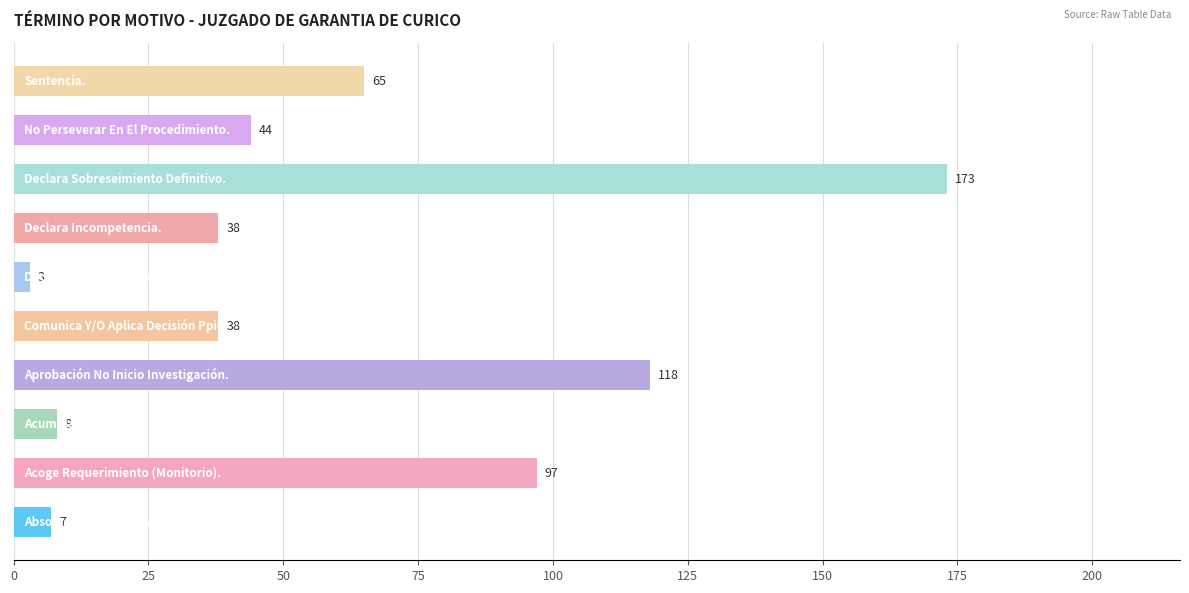

Reading bottom to top, list all the values displayed in this chart.

7	97	8	118	38	3	38	173	44	65